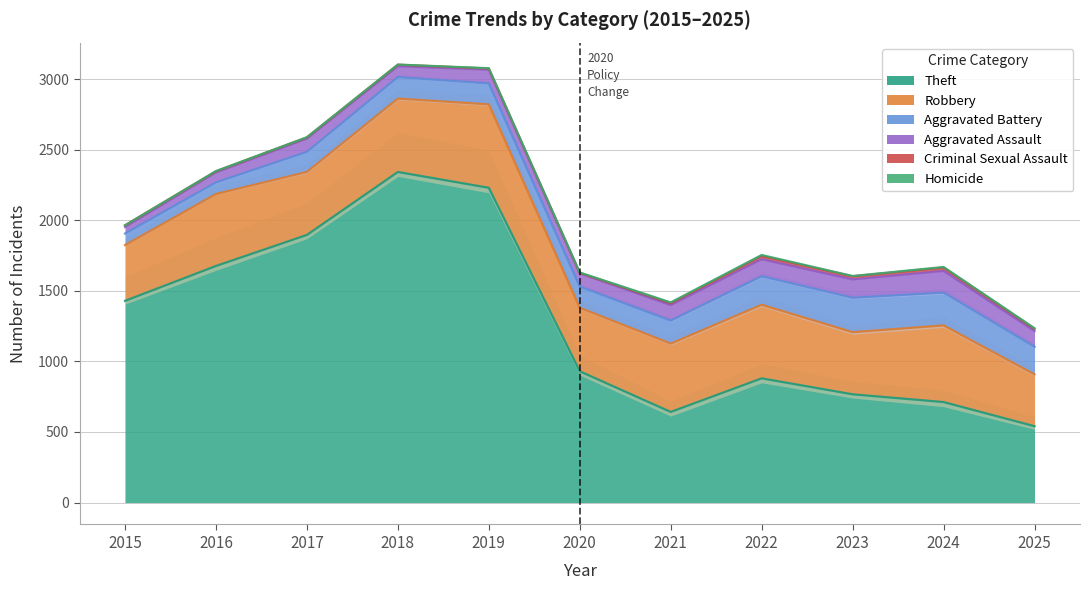

Count the number of categories in the chart.

11